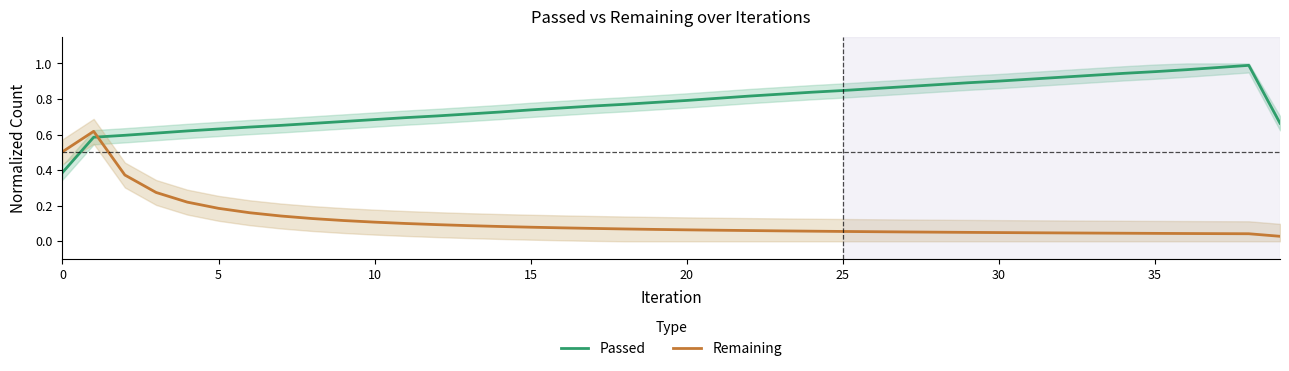

What is the sum of the Remaining values at 36 and 17?

0.1